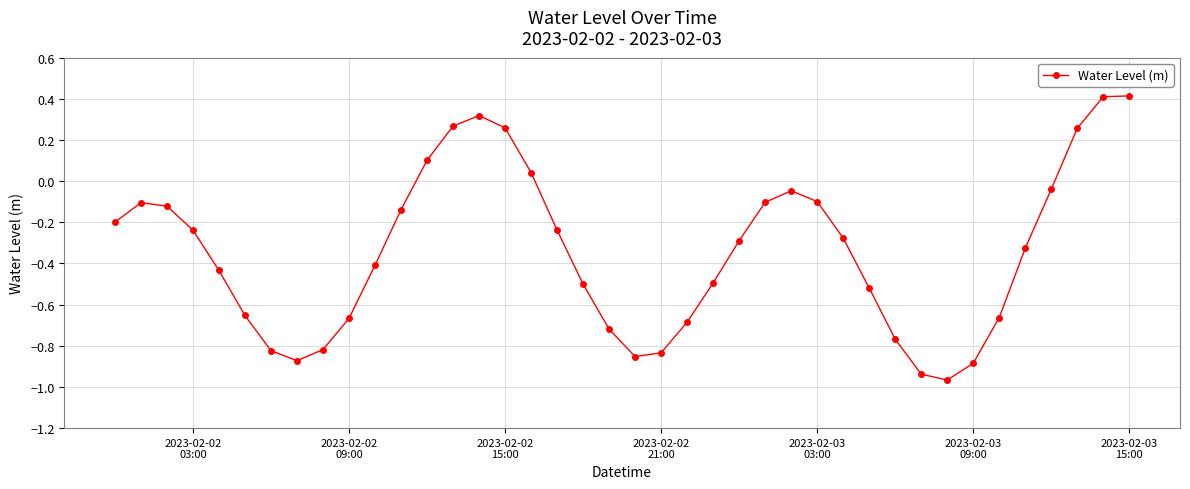

What is the difference between the second highest and second lowest values?

1.3